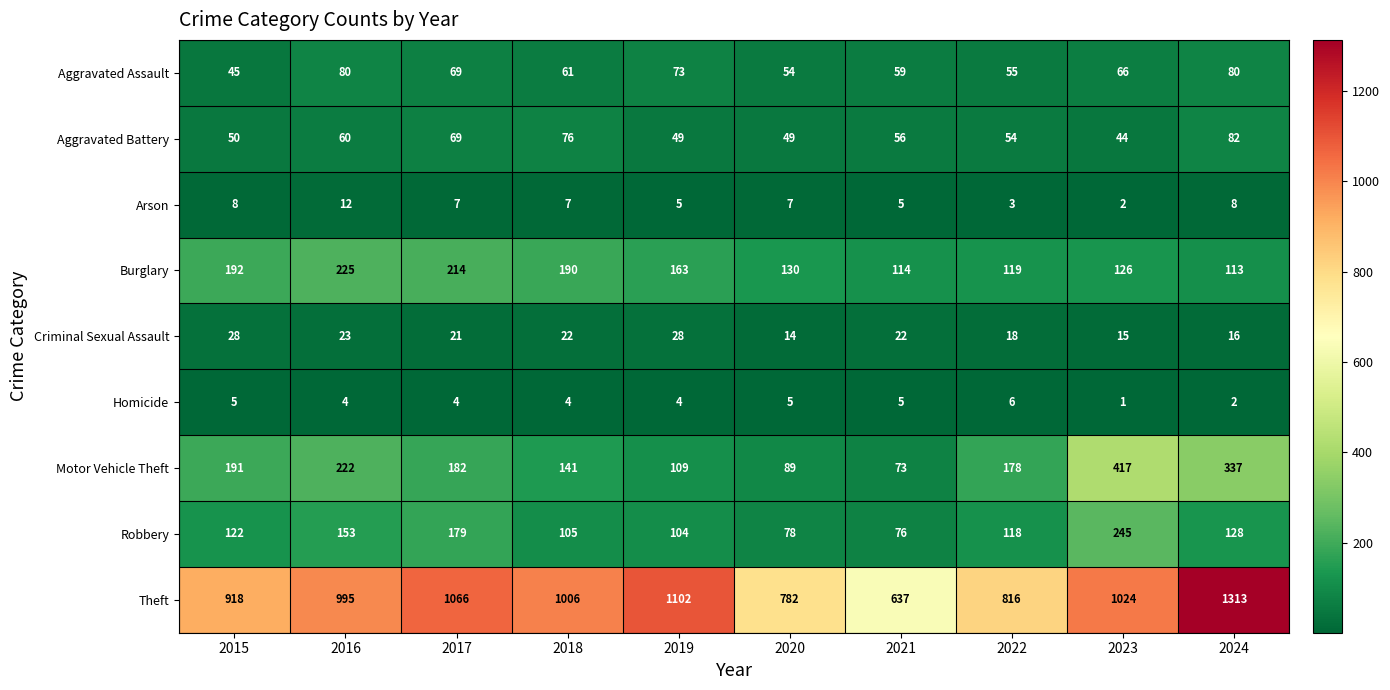

The value of Robbery at 2018 is 147. True or false?

False